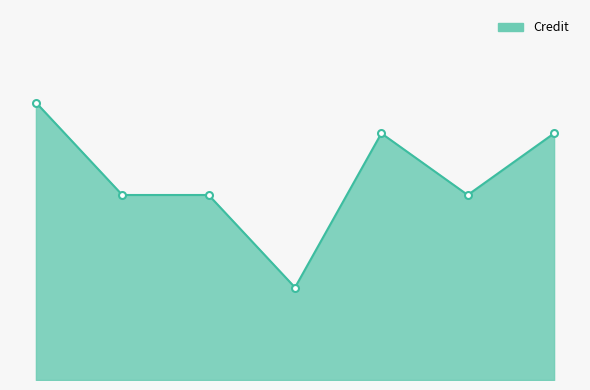

True or false: the data has more than 1 interior local peaks.

False